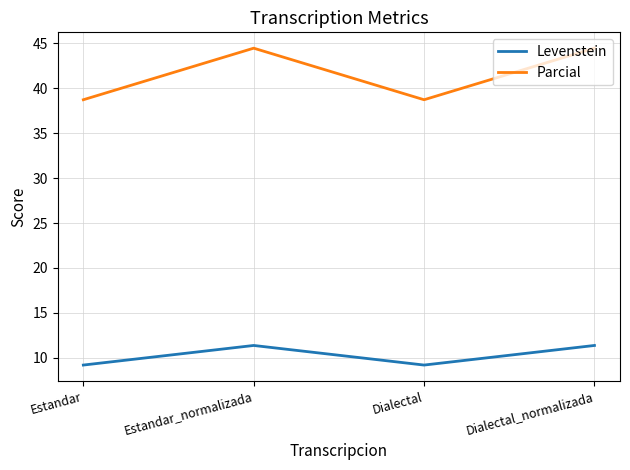

True or false: Levenstein has a value of 11.4 at Estandar_normalizada.

True